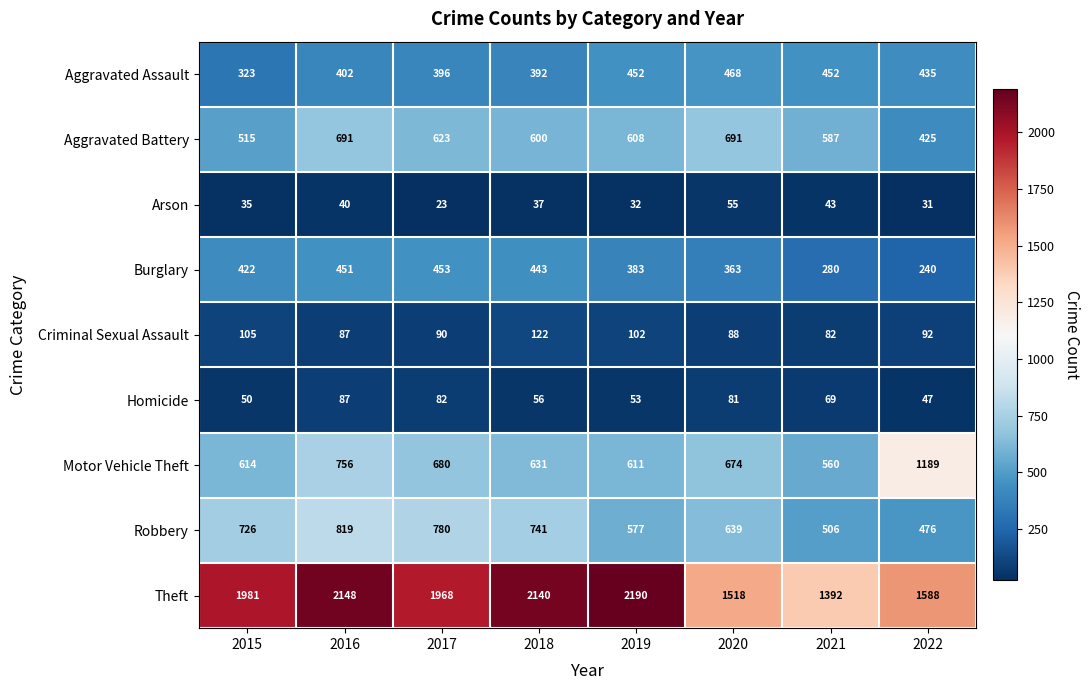

Which series has the widest spread of values?

Theft